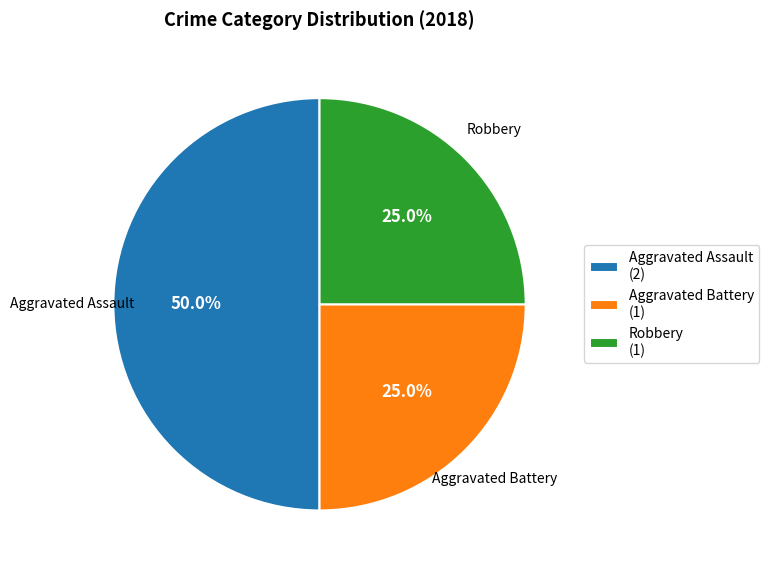

What is the total percentage of Robbery and Aggravated Assault?

75.0%